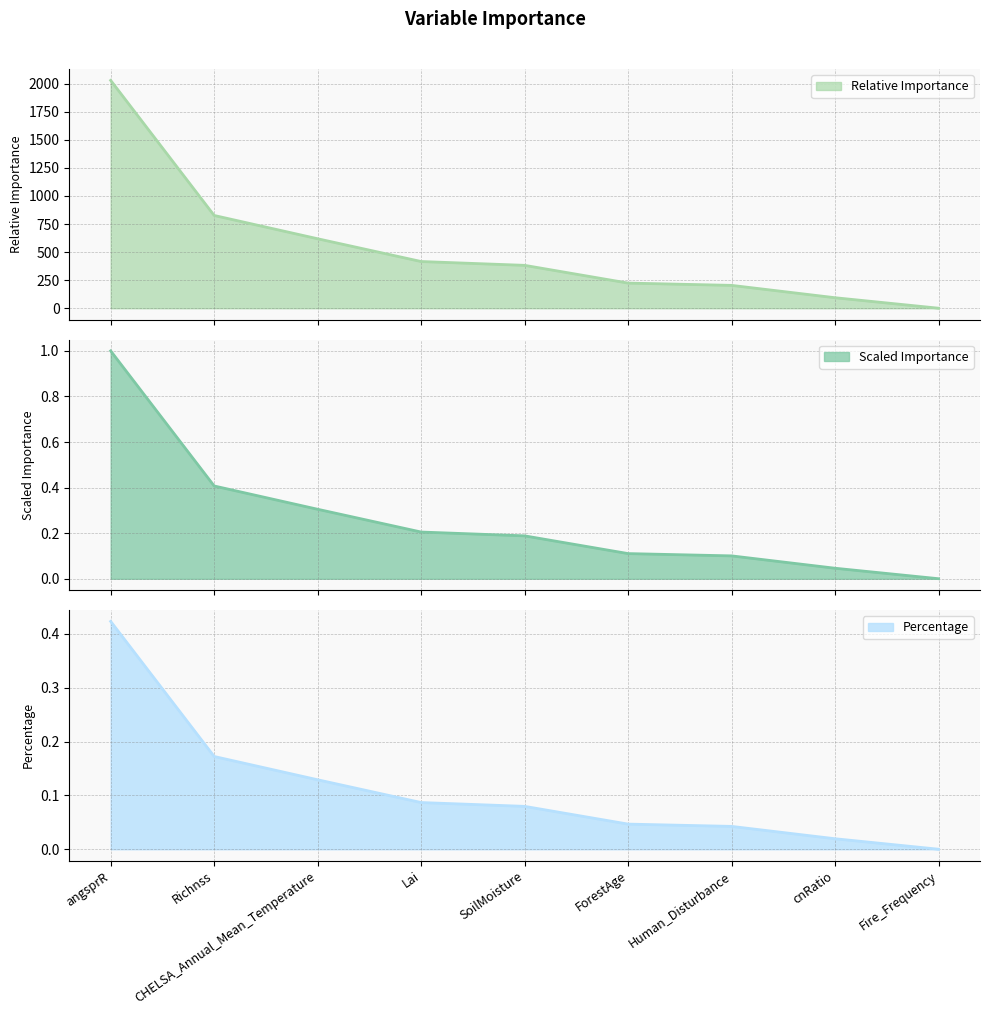

Between ForestAge and angsprR, which is larger?

angsprR